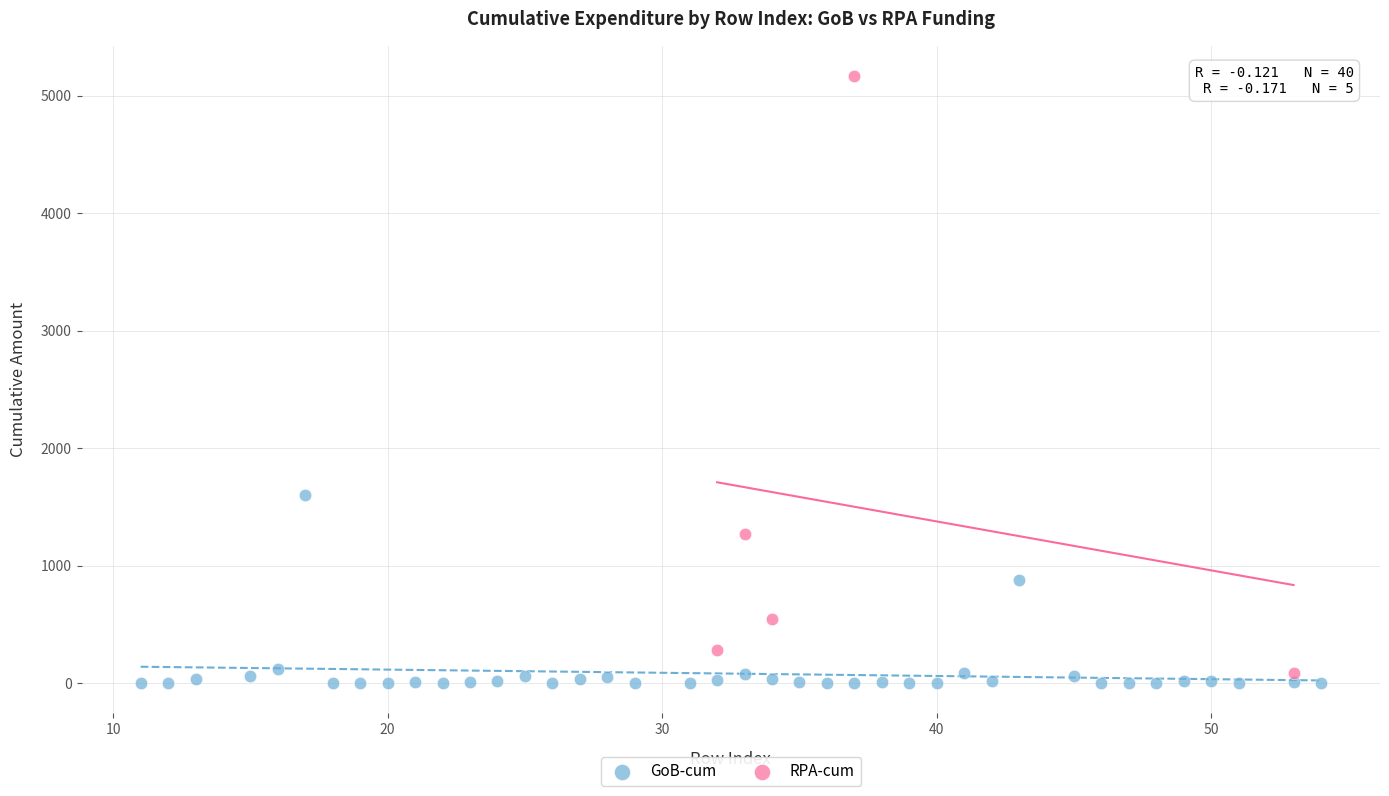

Which series contains the highest Y value?

RPA-cum